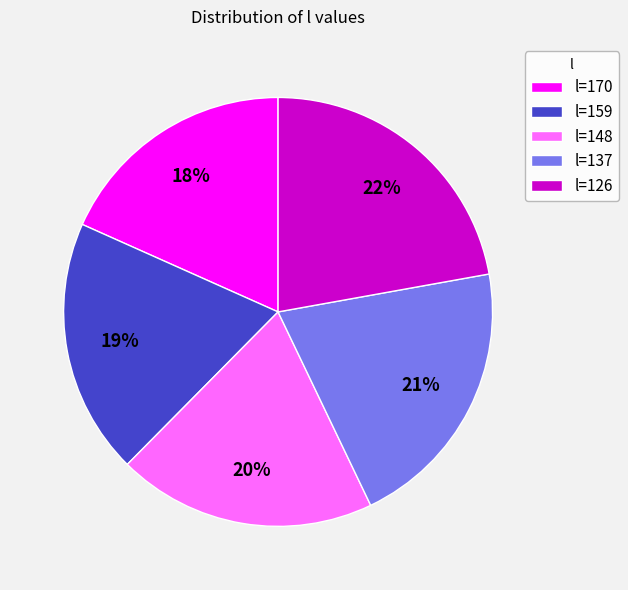

Which category has the biggest portion of the pie?

l=126